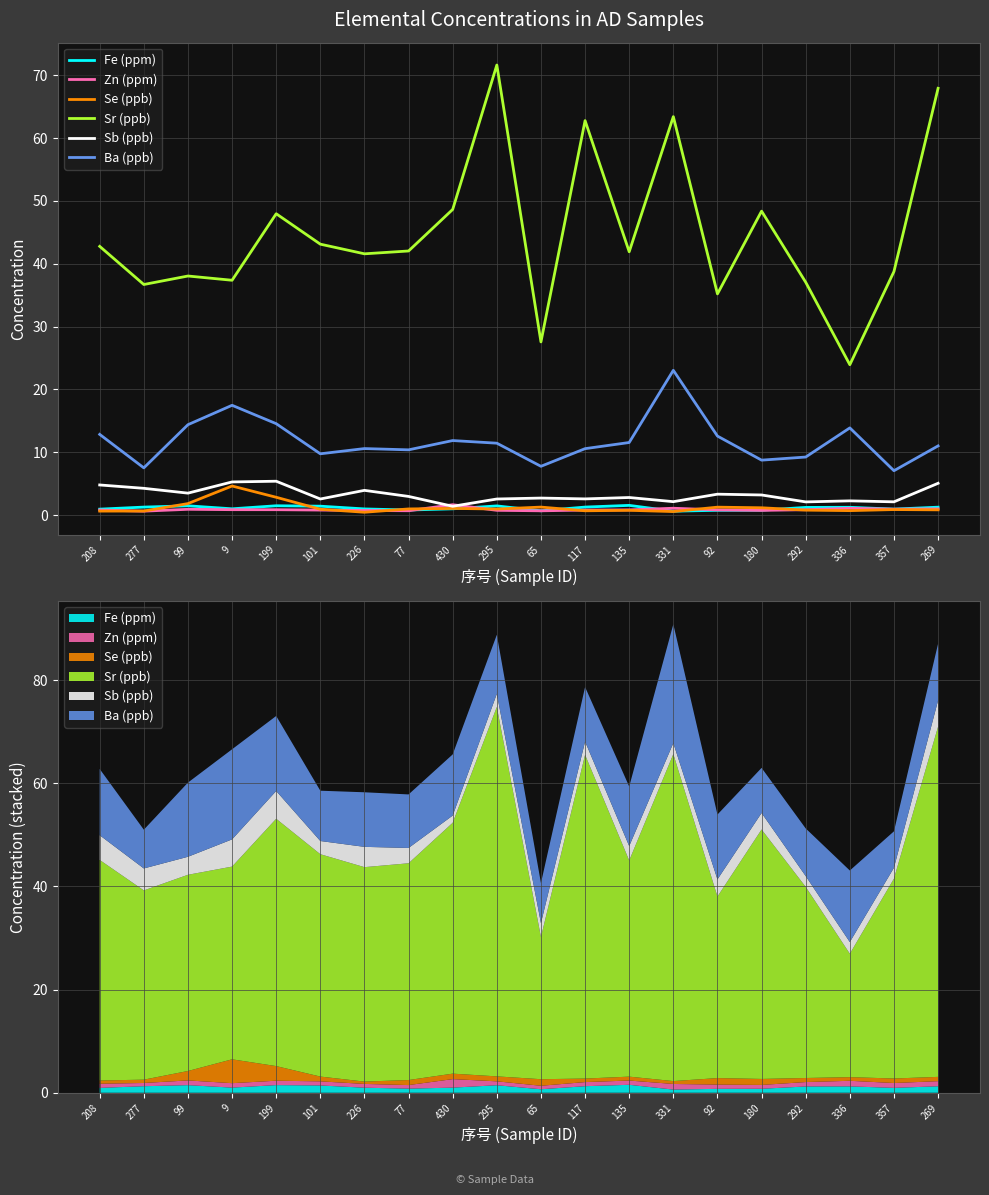

Which series changed the most between 430 and 336?

Sr (ppb)